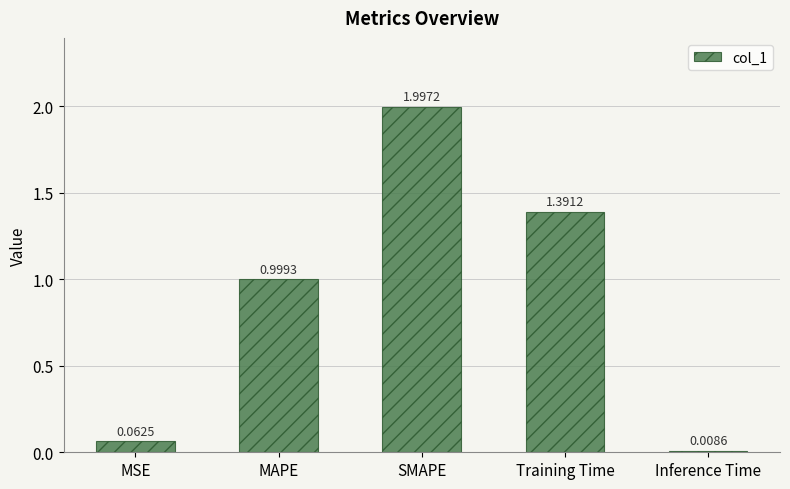

Is it true that the value at MAPE is 0.3?

False